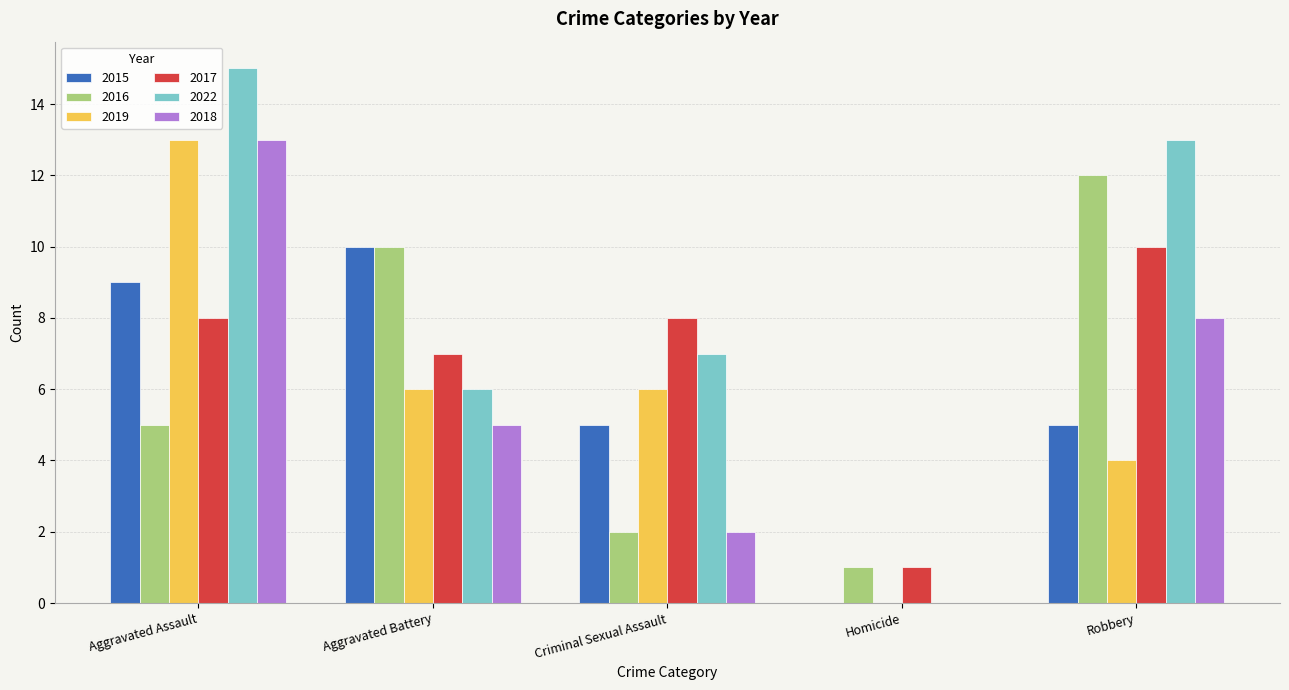

Which series changed the most between Aggravated Battery and Criminal Sexual Assault?

2016